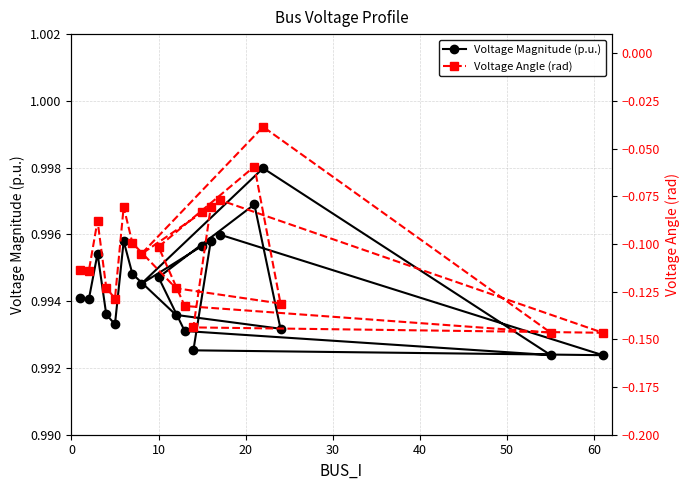

Count the Voltage Magnitude (p.u.) values in the range 0 to 1.

20